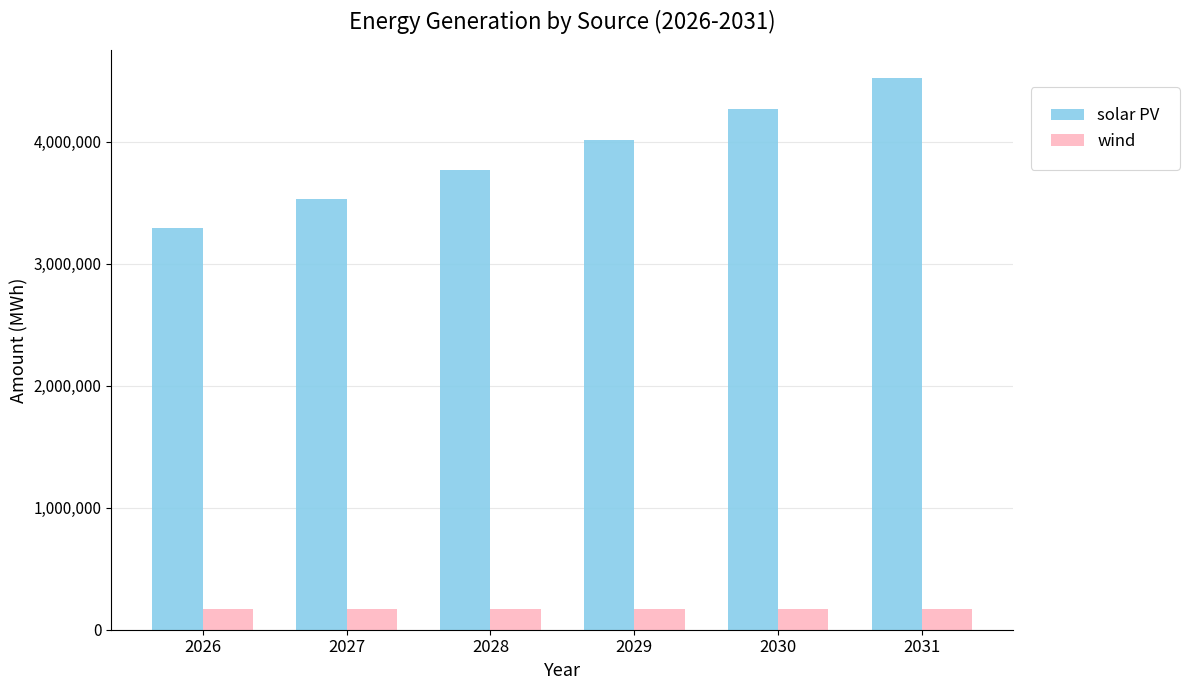

At which category is the sum across all series the highest?

2031